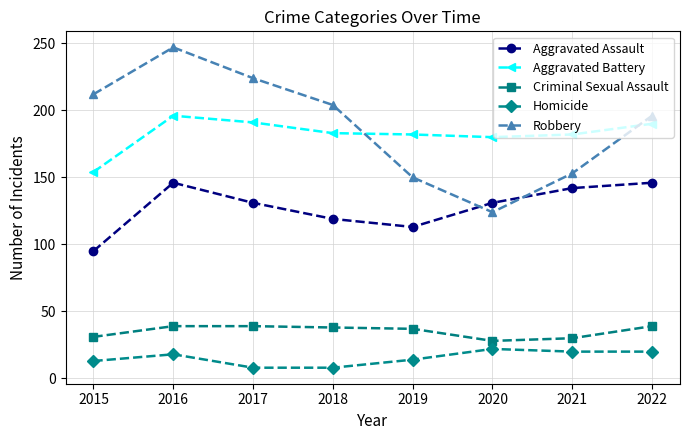

The value of Criminal Sexual Assault at 2021 is 46. True or false?

False